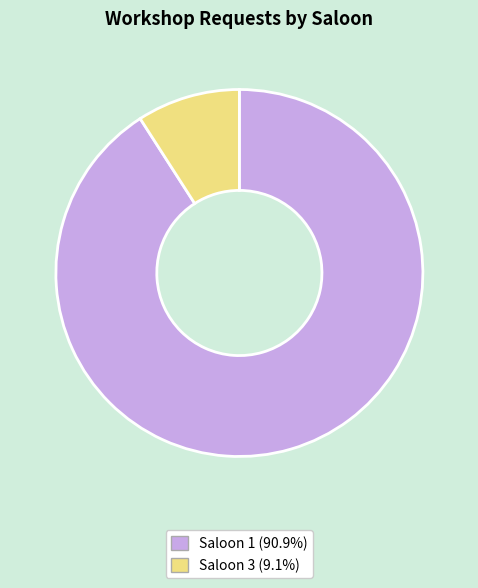

Is it true that Saloon 1 is 91% of the pie?

True